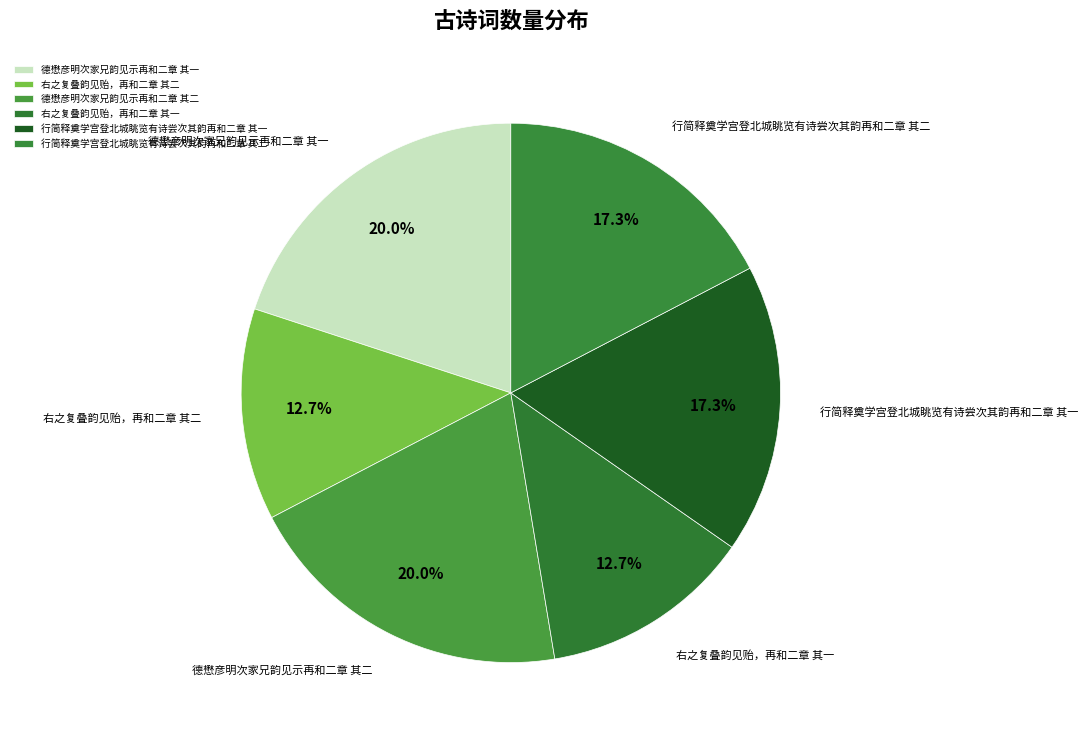

How many slices are in this pie chart?

6